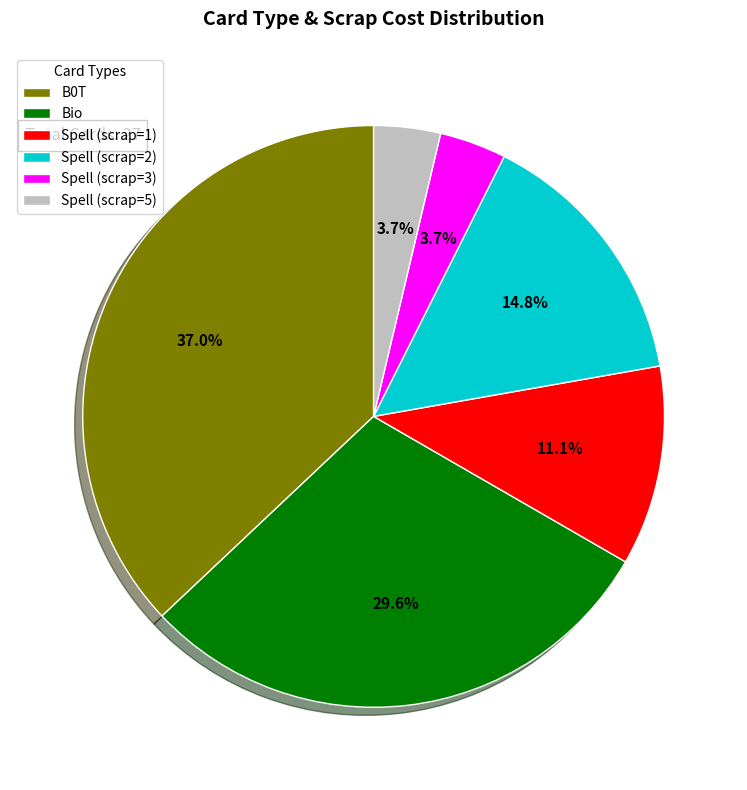

How many slices are in this pie chart?

6